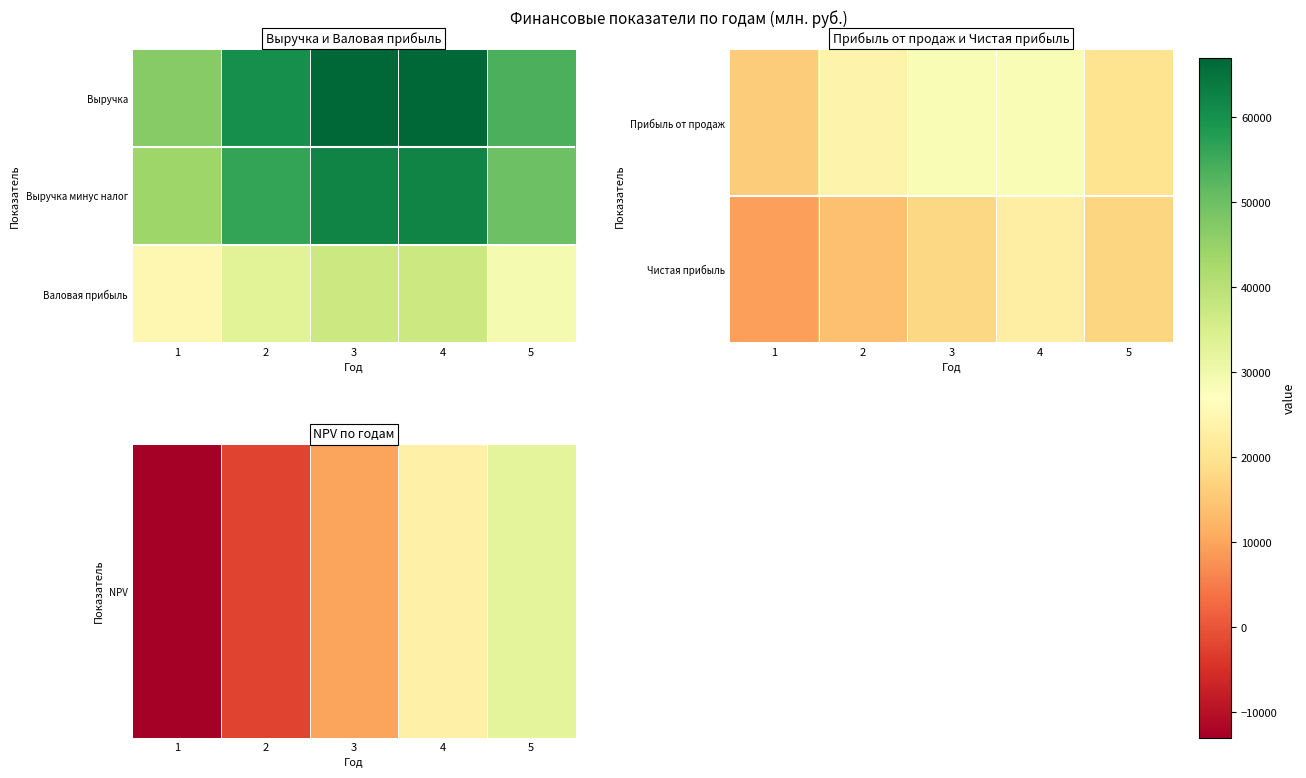

What is the spread (max minus min) of values at 2?

35289